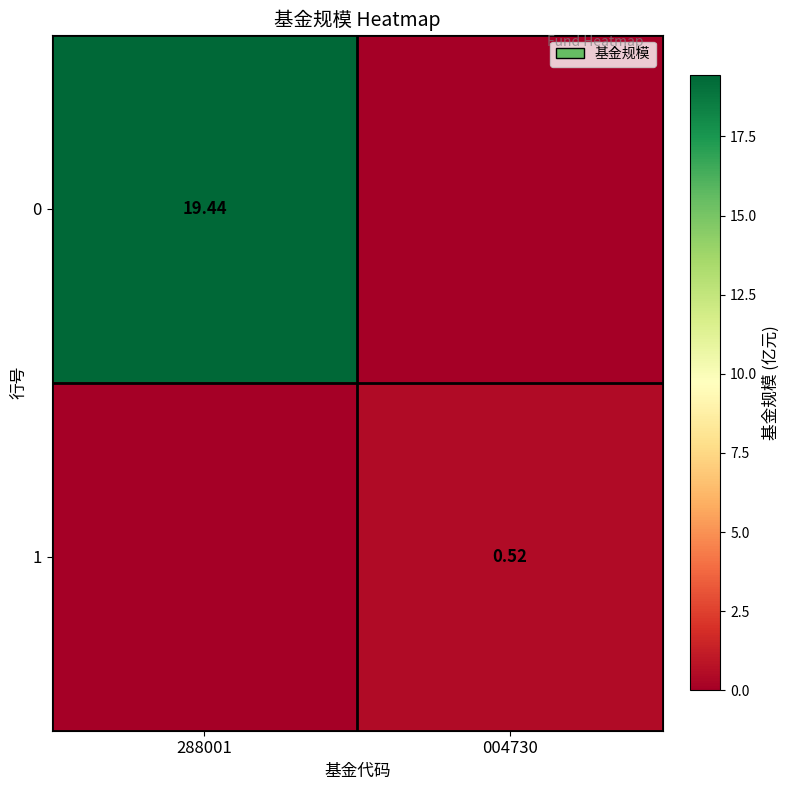

At how many categories does at least one series exceed 17?

1